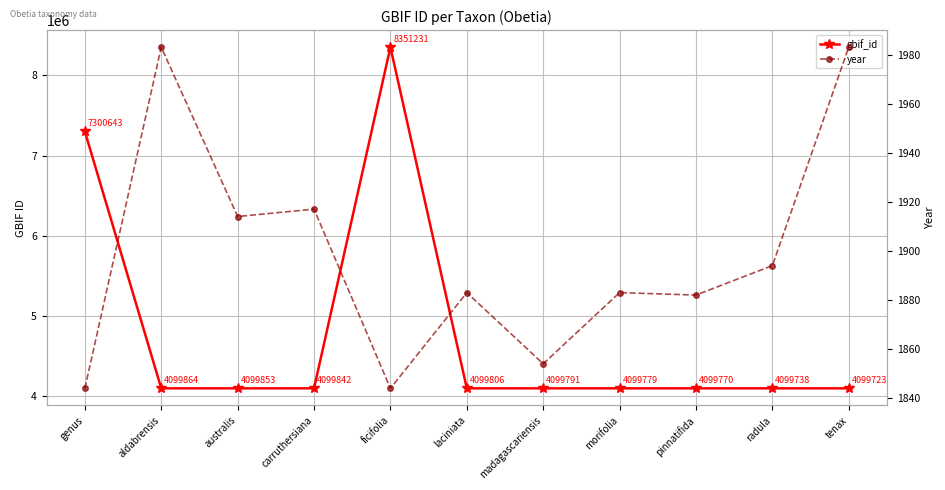

True or false: year and gbif_id intersect in this chart.

False